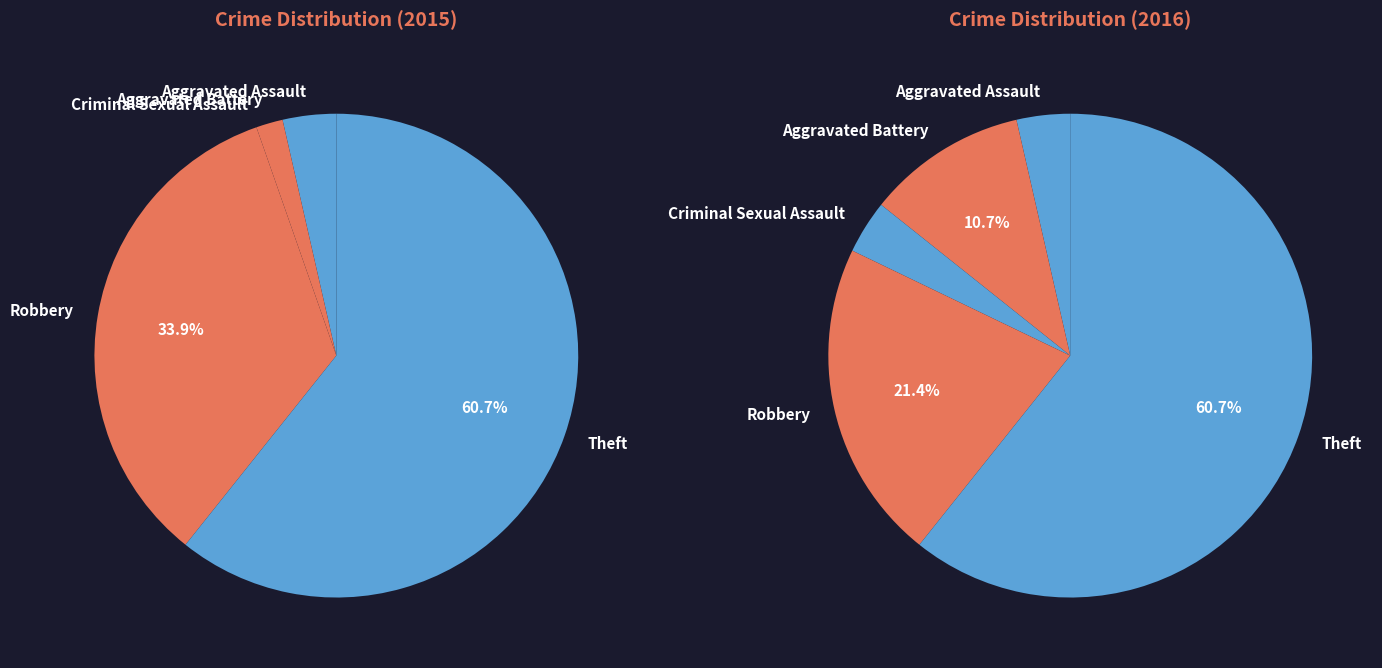

What is the smallest slice in the pie chart?

Criminal Sexual Assault